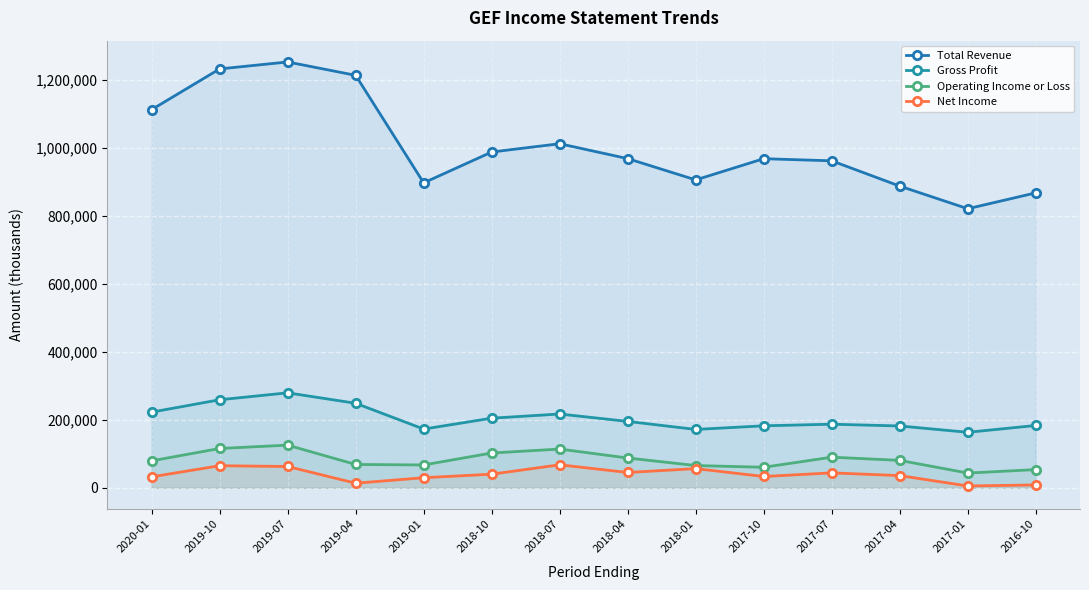

What is the maximum value shown in the chart?

1252600